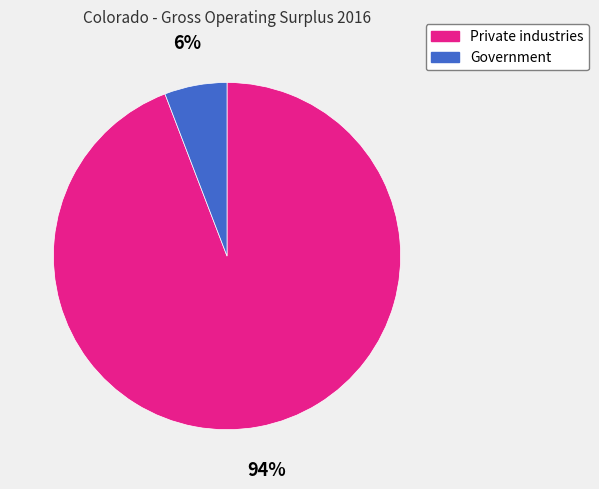

To the nearest percent, what percentage of the pie is Government?

6%